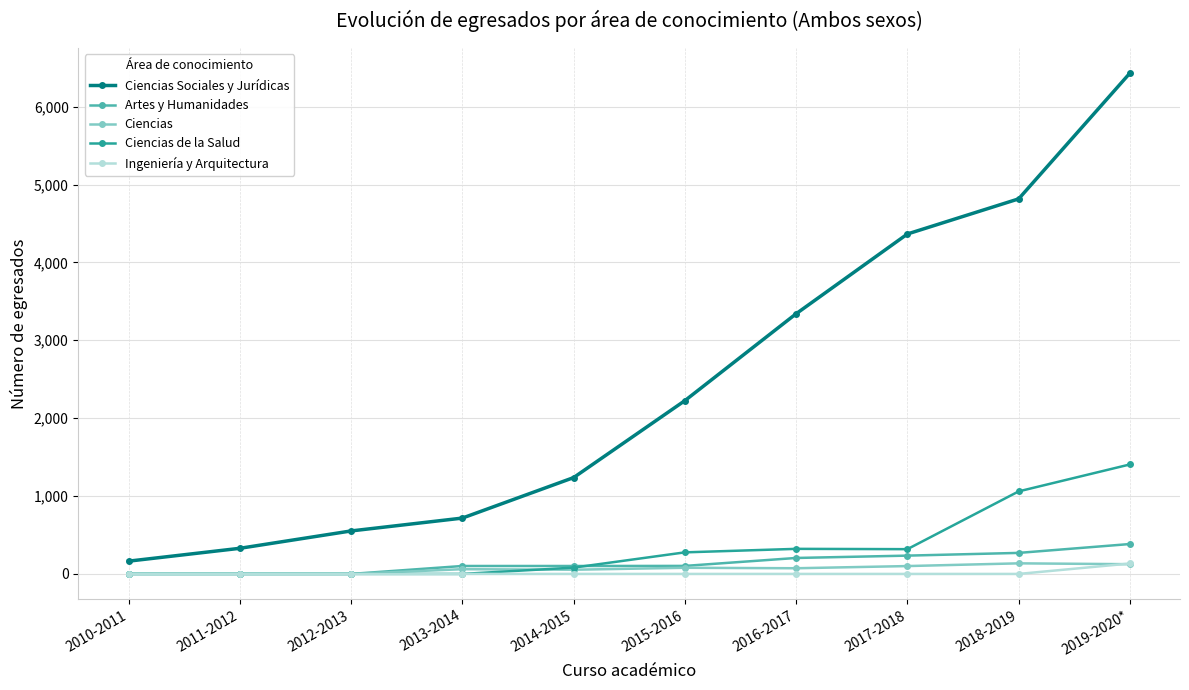

What position from the right is 2016-2017?

4